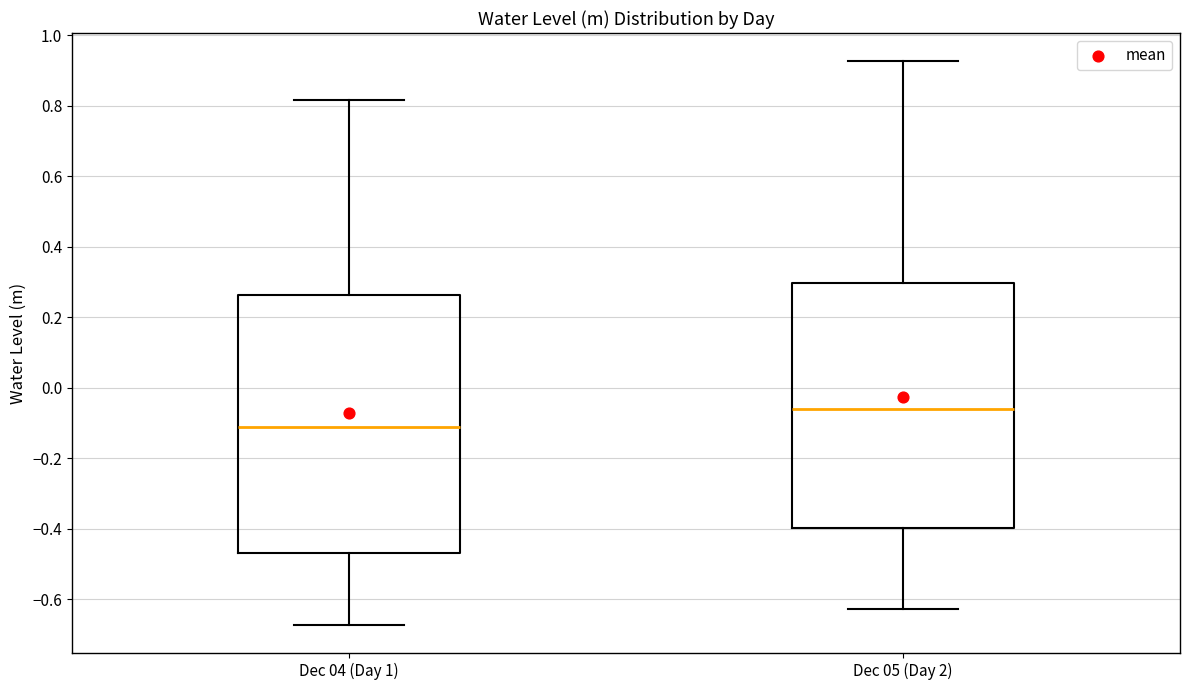

Reading left to right, transcribe this box plot: for each box, give where its median line is, the range the box spans, and where its two whiskers end, as read against the y-axis. The values are not printed on the chart, so give them approximately, as read against the axis.

Dec 04 (Day 1): median -0.12, box -0.48 to 0.26, whiskers -0.68 to 0.82
Dec 05 (Day 2): median -0.06, box -0.40 to 0.30, whiskers -0.62 to 0.92